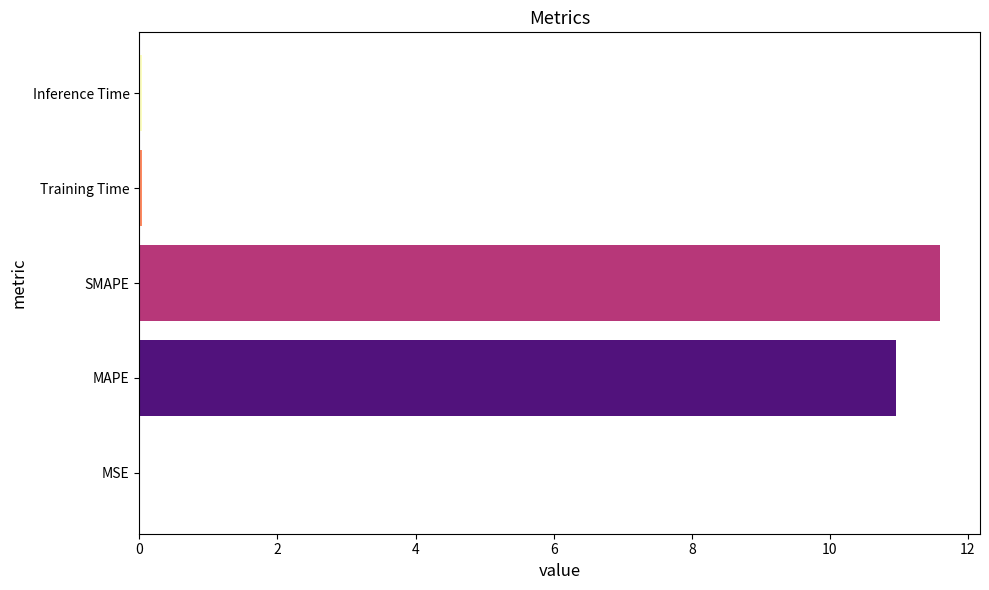

The chart shows a value of 0.0 at Training Time. True or false?

True